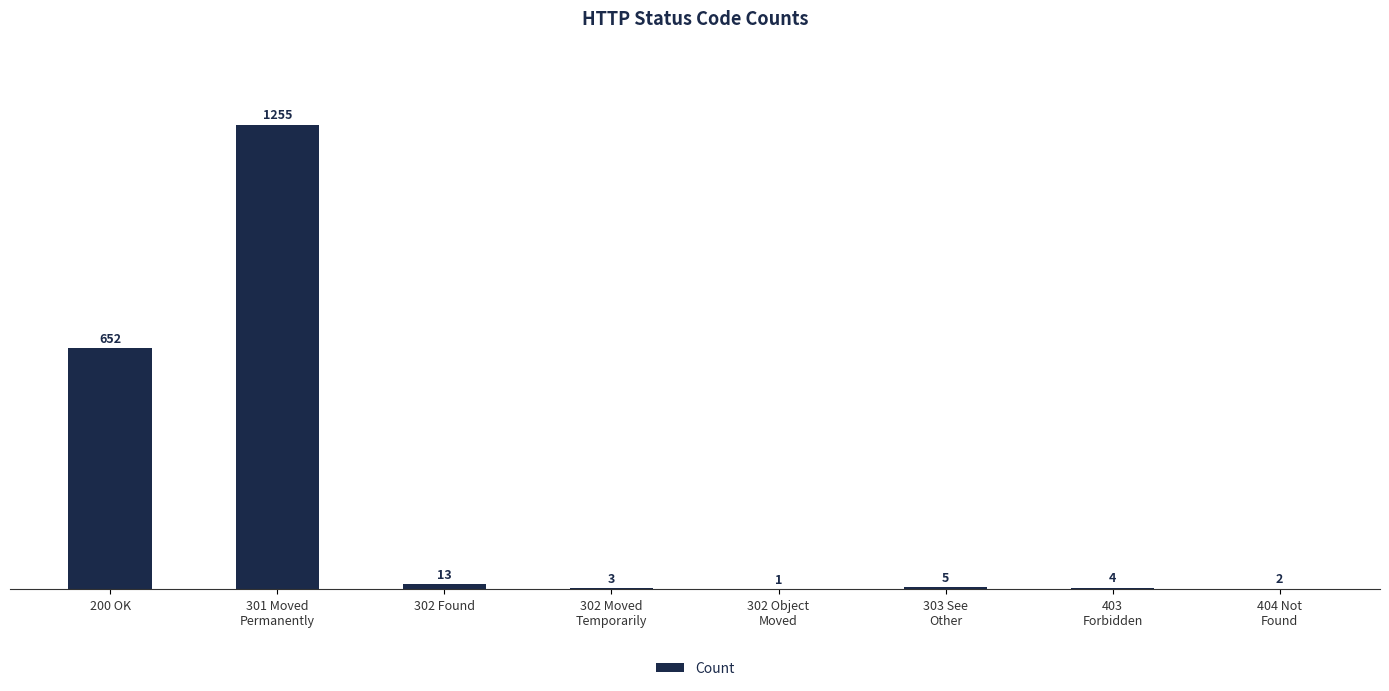

Which category has the highest value across all series?

301 Moved
Permanently